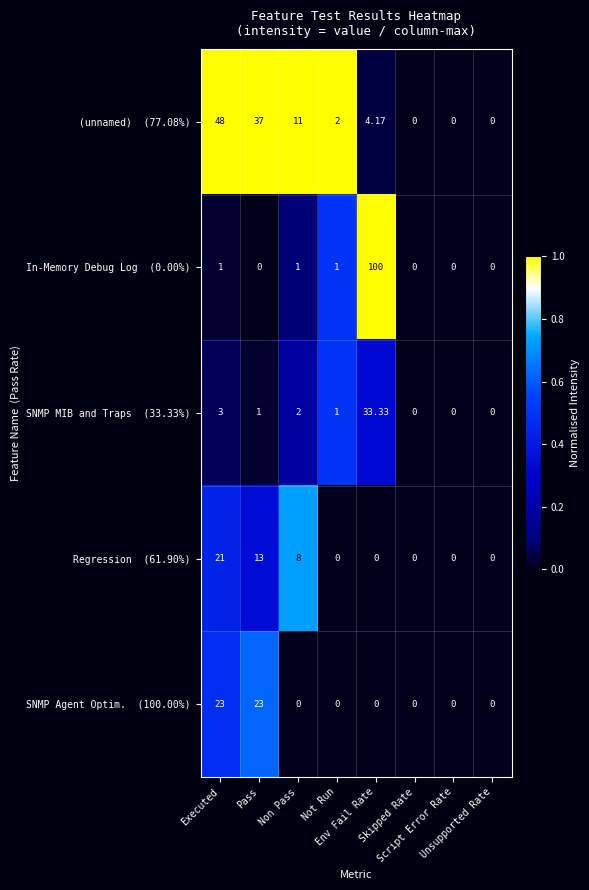

How many series are shown in this chart?

5